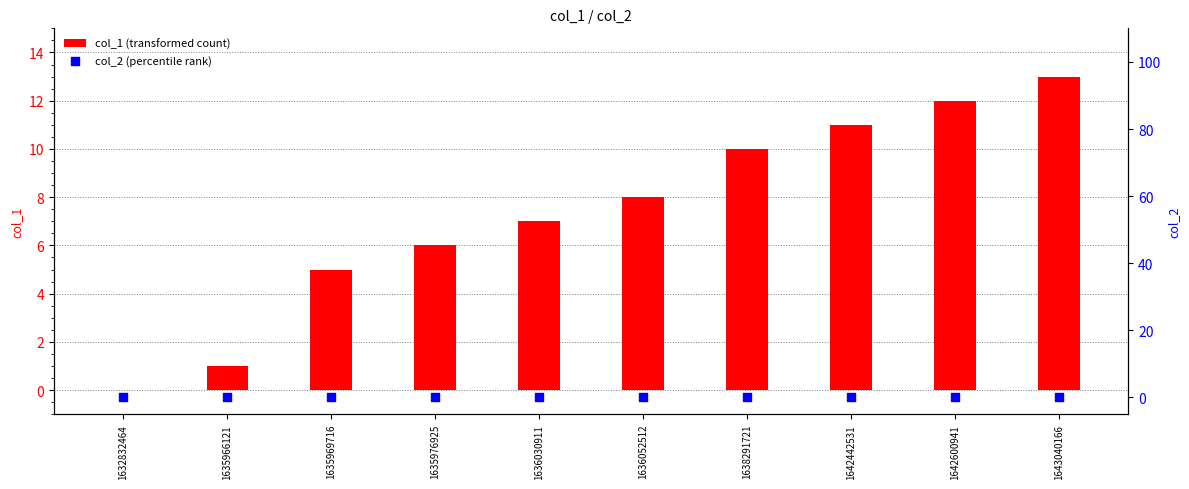

Which series reaches the maximum Y coordinate?

col_1 (transformed count)